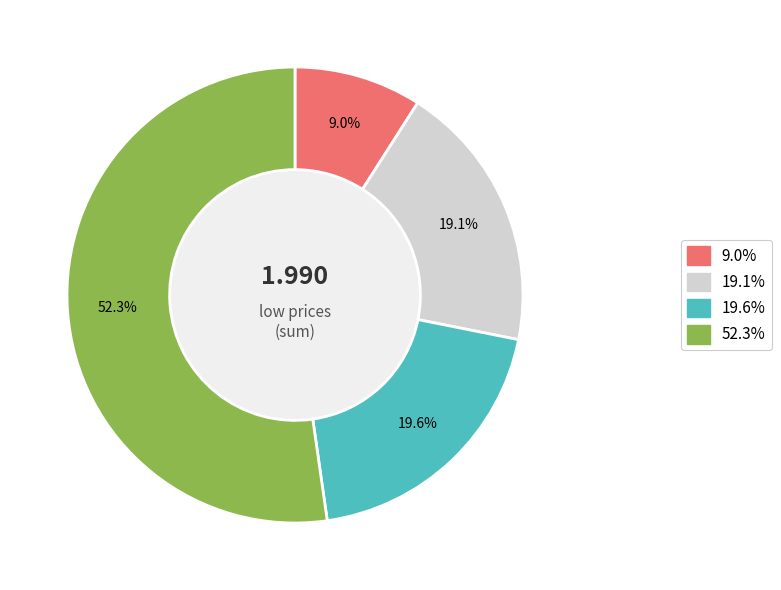

Is there any slice that represents more than half of the pie?

Yes